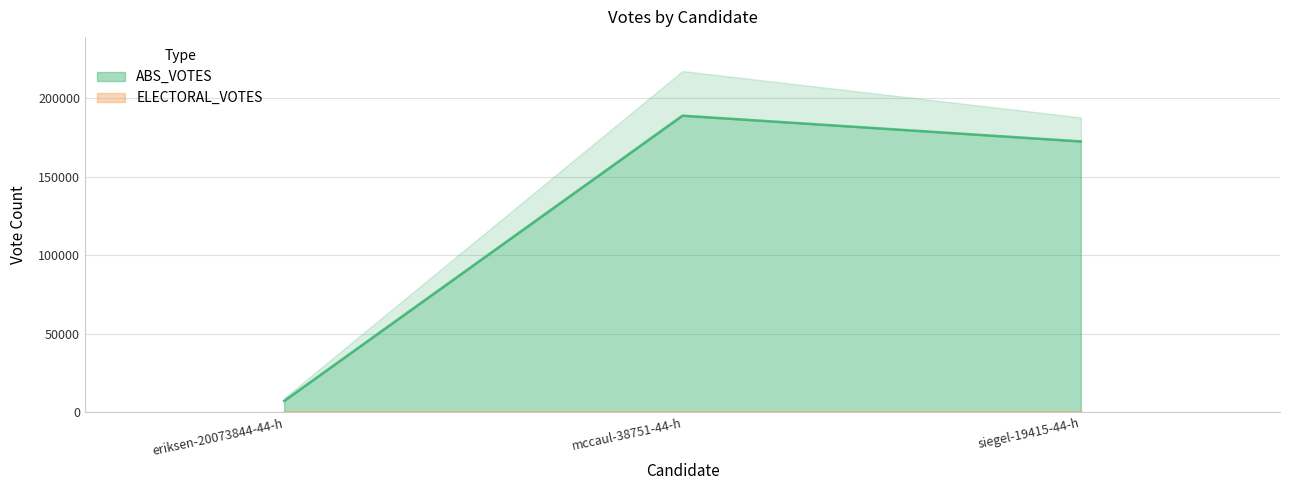

What position from the right is eriksen-20073844-44-h?

3